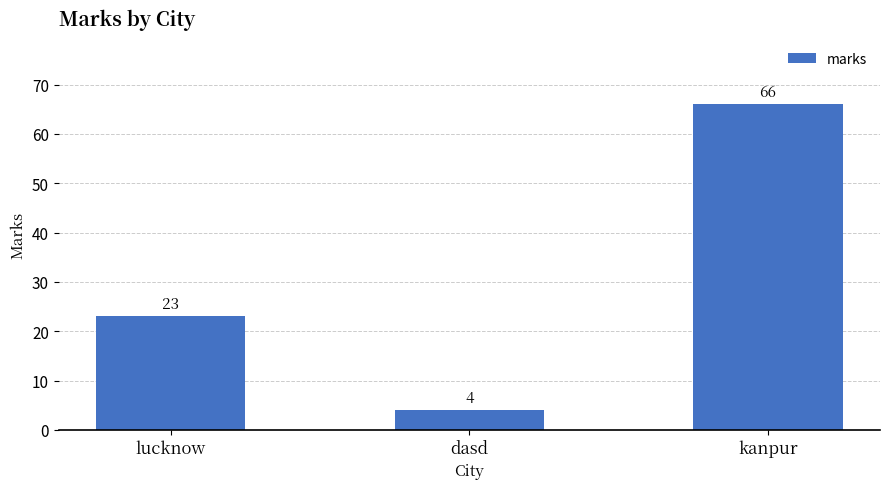

True or false: the data shows 35 at lucknow.

False